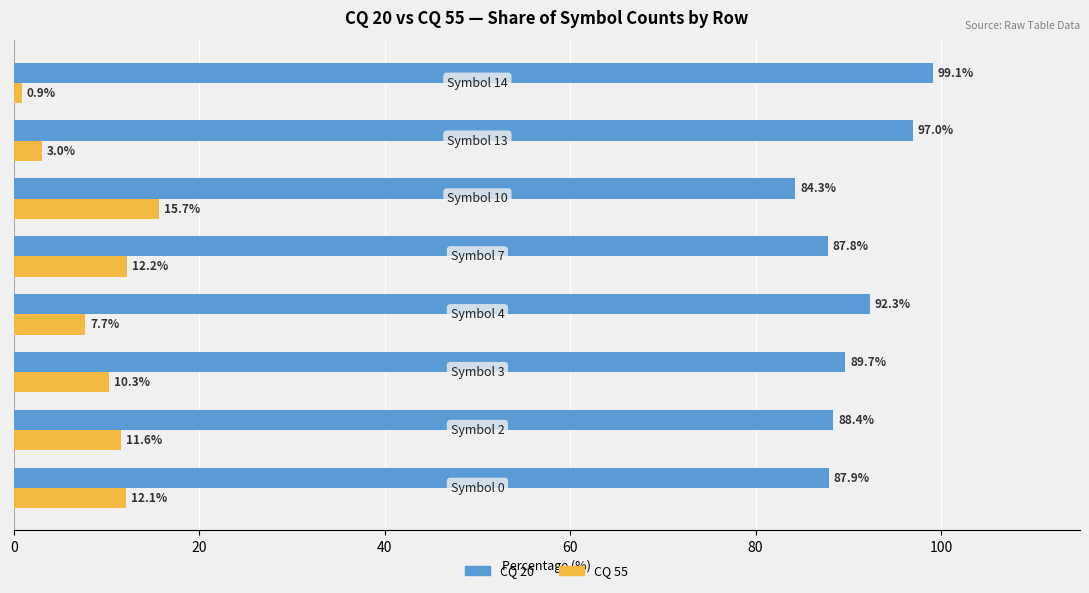

List the series in order of their peak value, highest first.

CQ 20, CQ 55